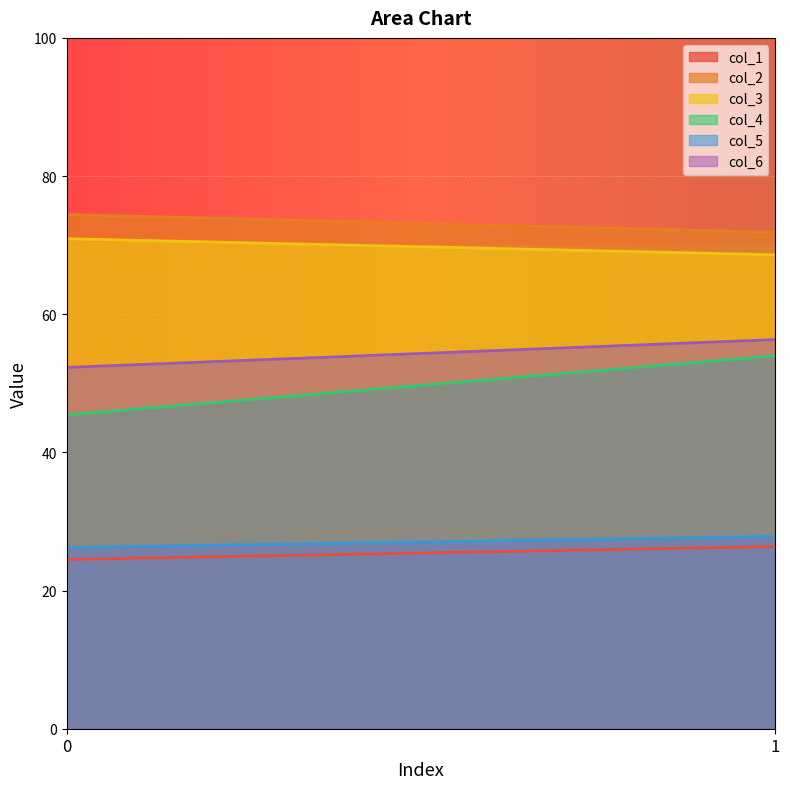

Reading right to left, list all the values displayed in this chart.

col_1: 26.4	24.5
col_2: 71.9	74.4
col_3: 68.6	70.9
col_4: 54.0	45.4
col_5: 27.8	26.2
col_6: 56.3	52.3